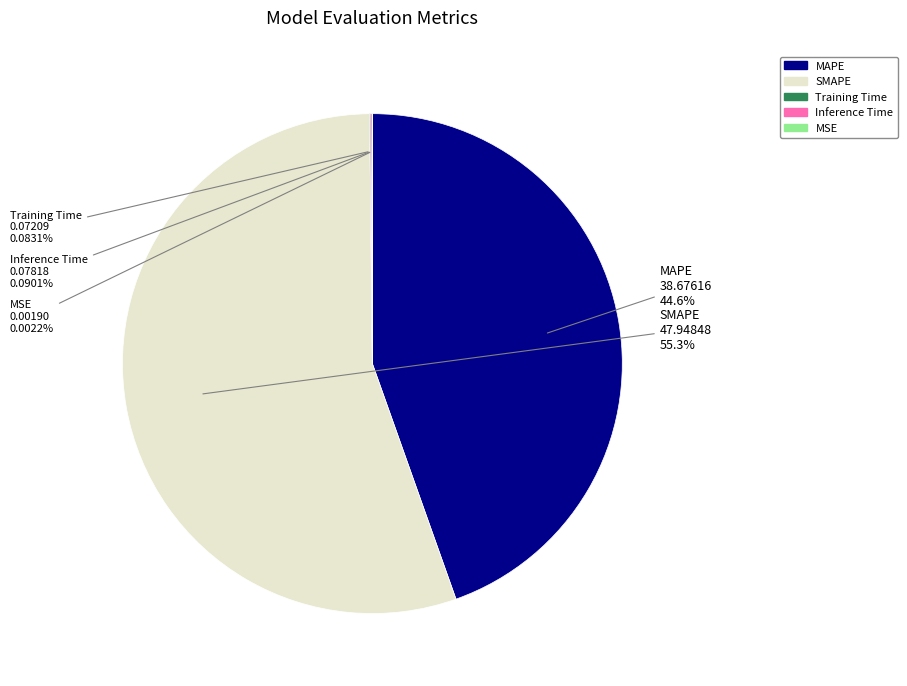

To the nearest percent, what is the average slice percentage?

20%